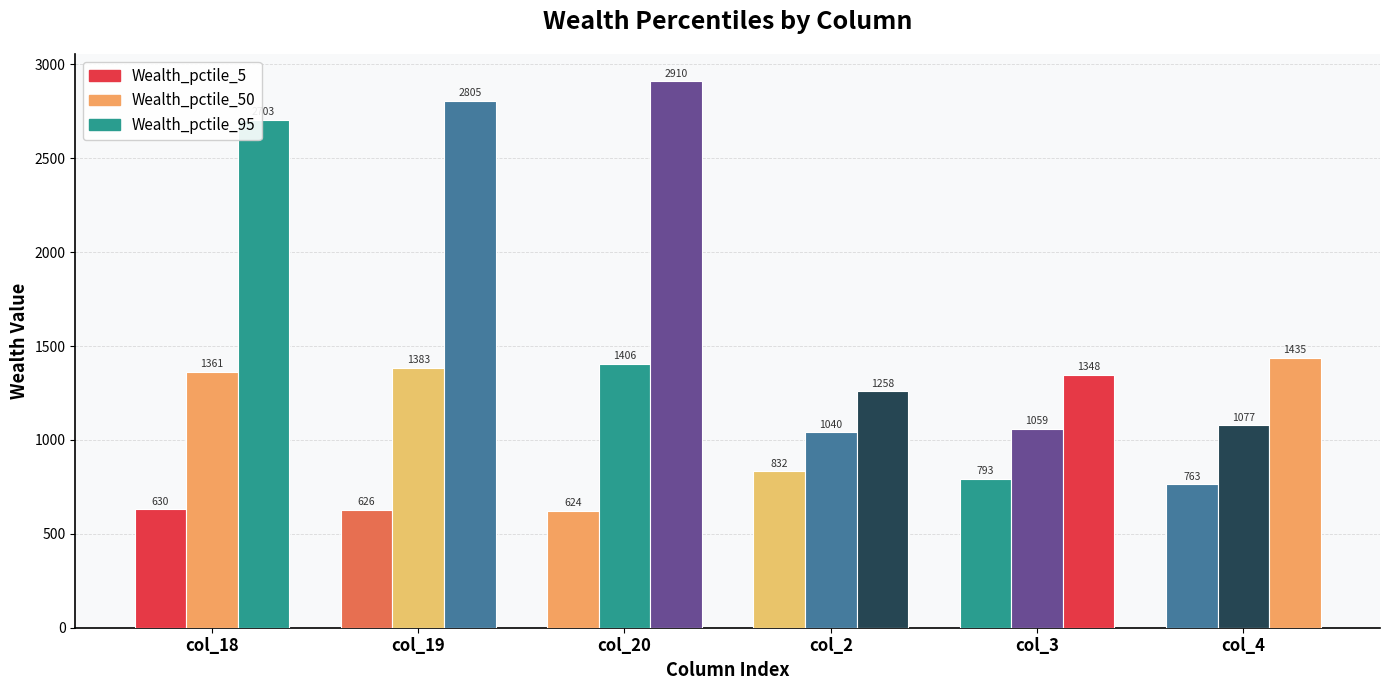

How many groups of bars are there?

6